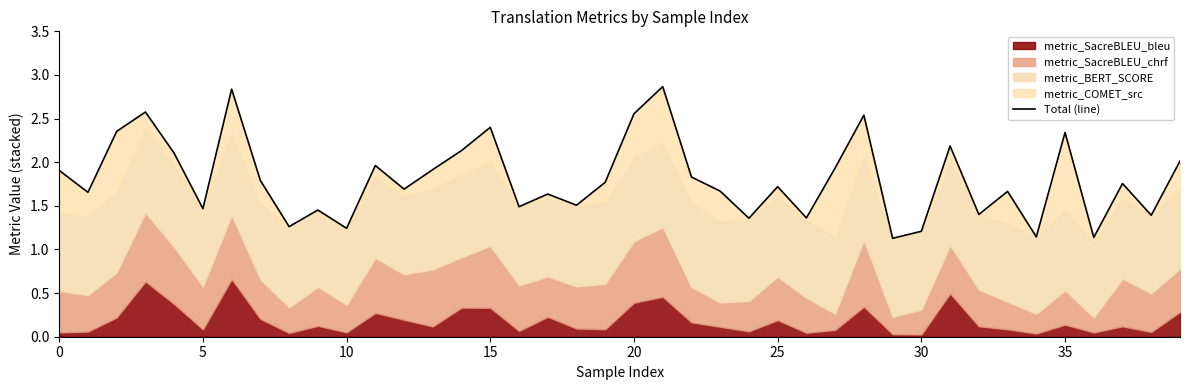

What is the value of the 12th point from the left?

2.0